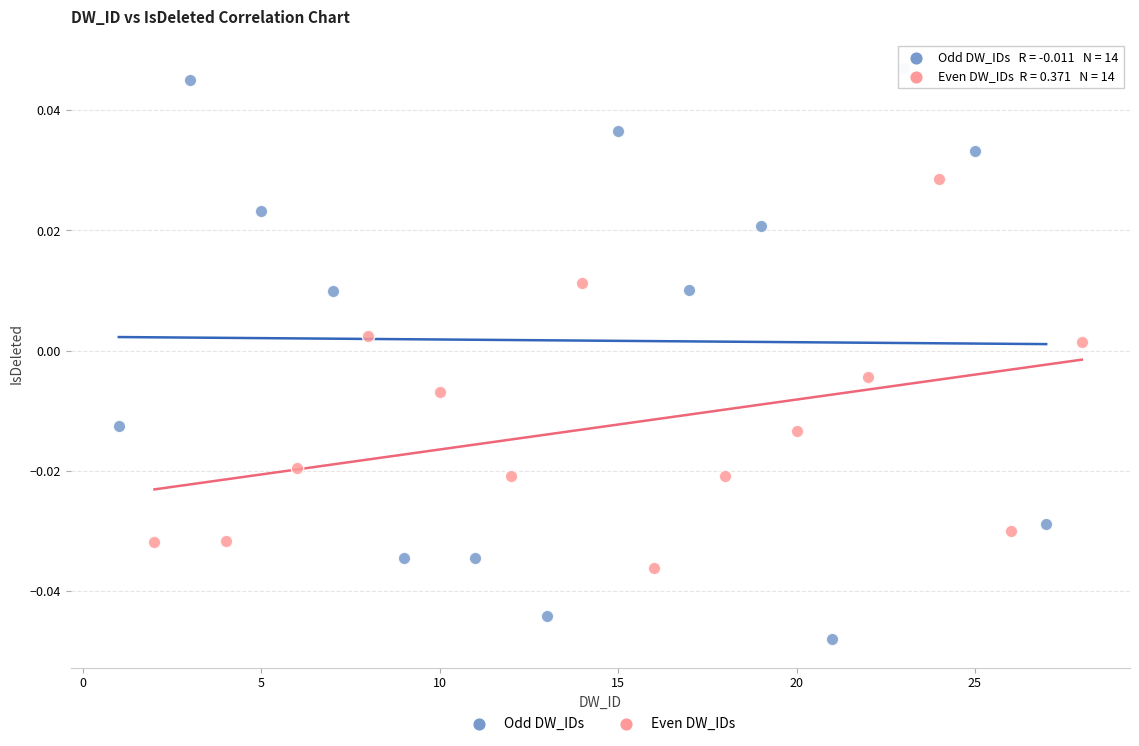

Which series reaches the maximum Y coordinate?

Odd DW_IDs